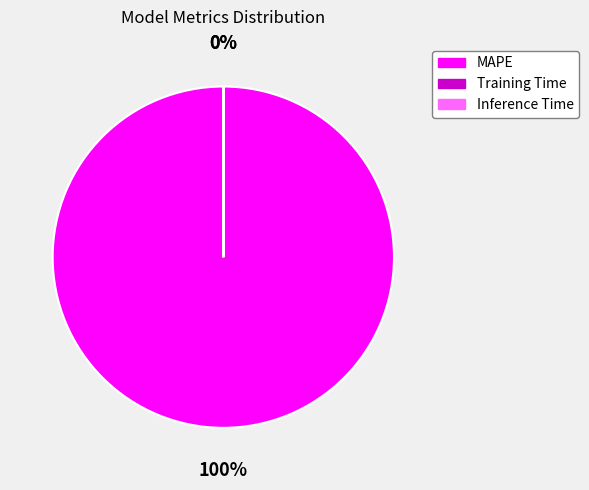

To the nearest percent, what is the average slice percentage?

33%